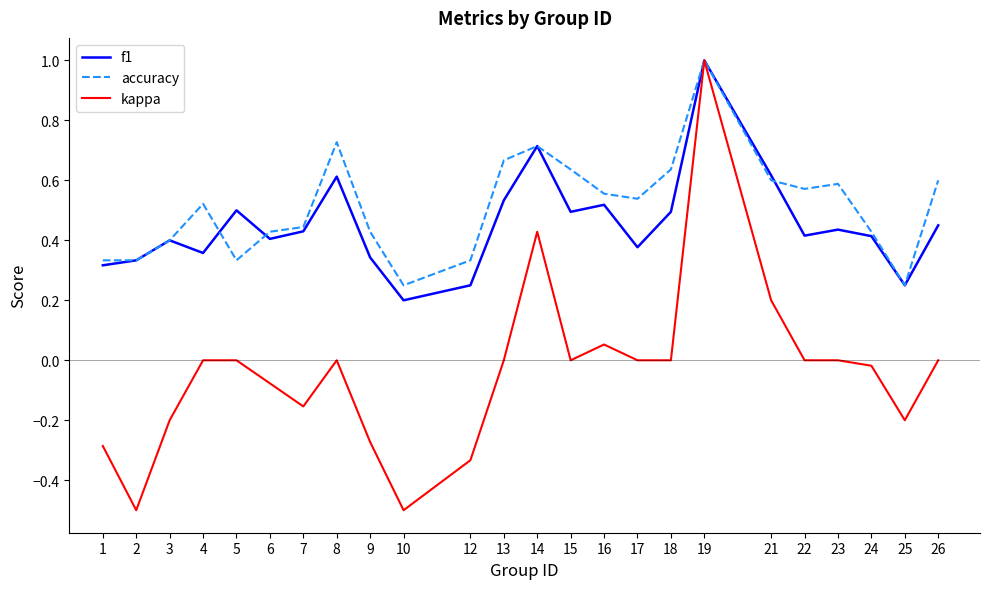

Count the f1 values in the range 0 to 1.

24